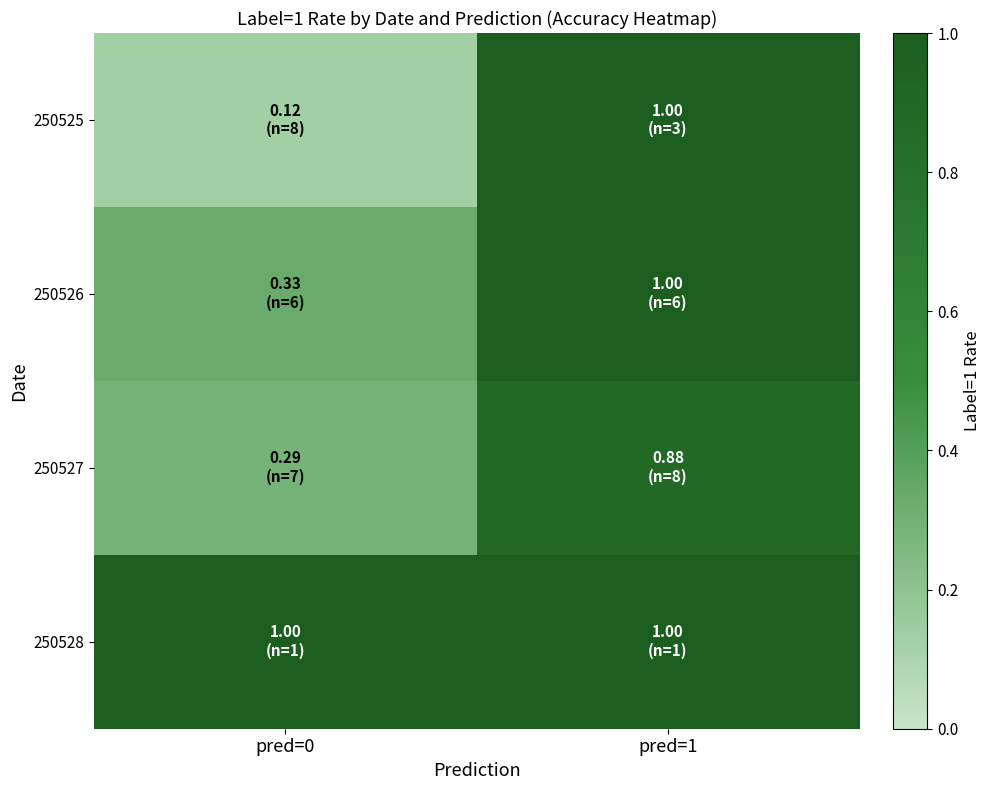

What is the spread (max minus min) of values at pred=1?

0.1